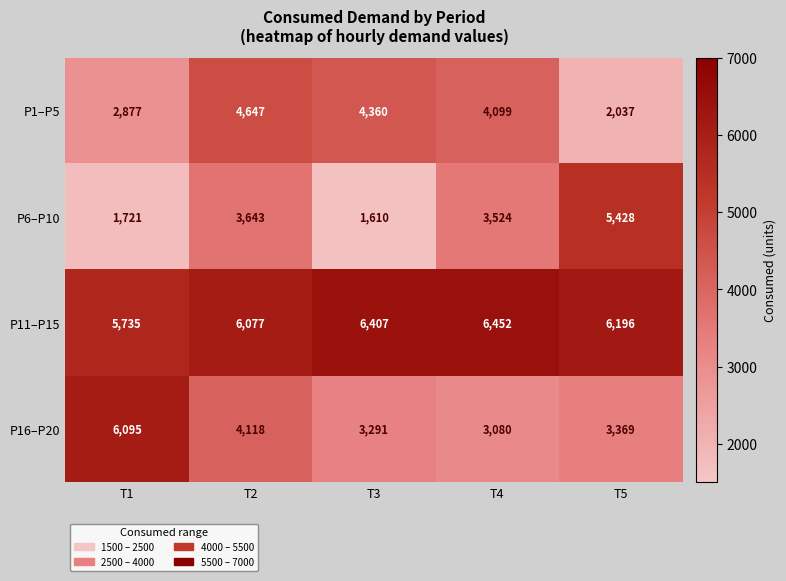

Reading right to left, list all the values displayed in this chart.

P1–P5: 2037	4099	4360	4647	2877
P6–P10: 5428	3524	1610	3643	1721
P11–P15: 6196	6452	6407	6077	5735
P16–P20: 3369	3080	3291	4118	6095